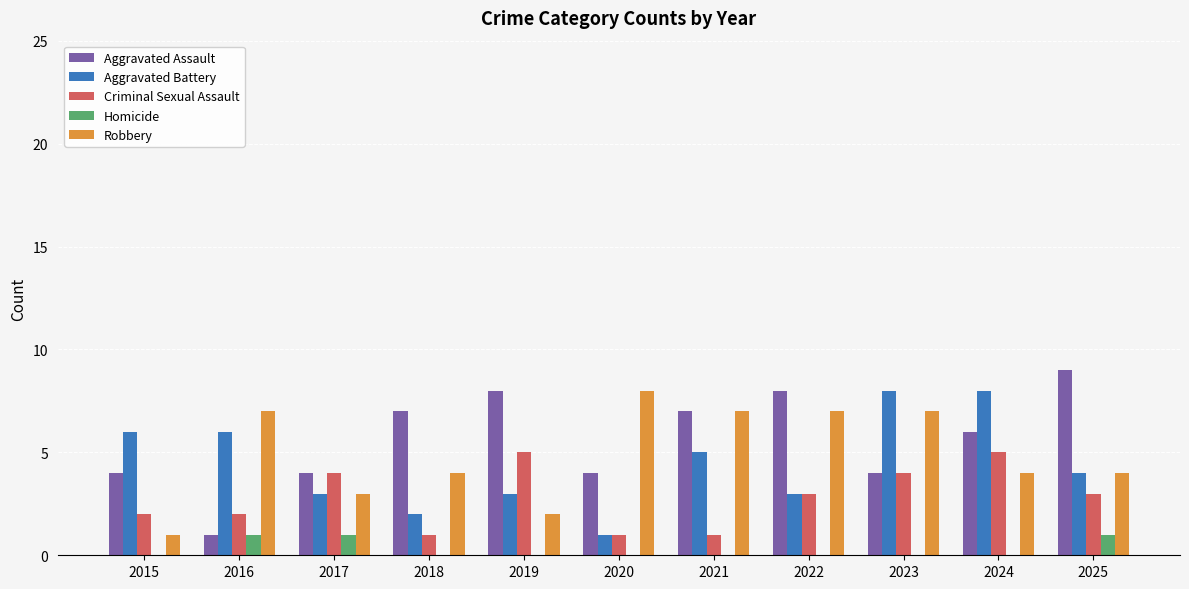

Is the value of Robbery at 2017 greater than the value of Aggravated Assault at 2020?

No